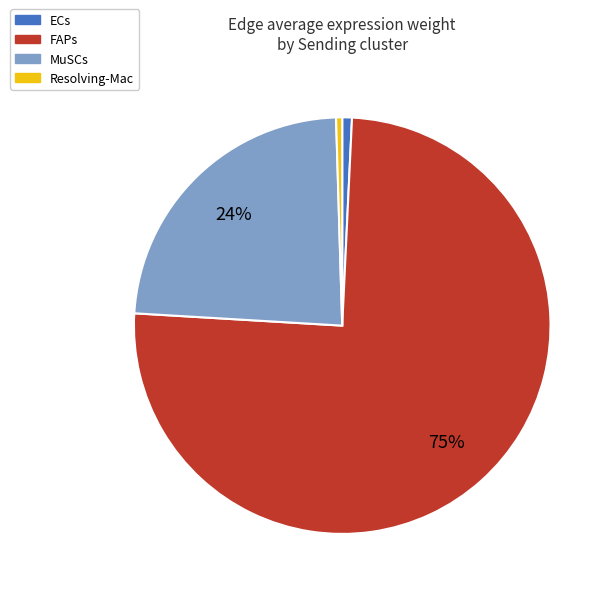

Which has a higher value, MuSCs or Resolving-Mac?

MuSCs